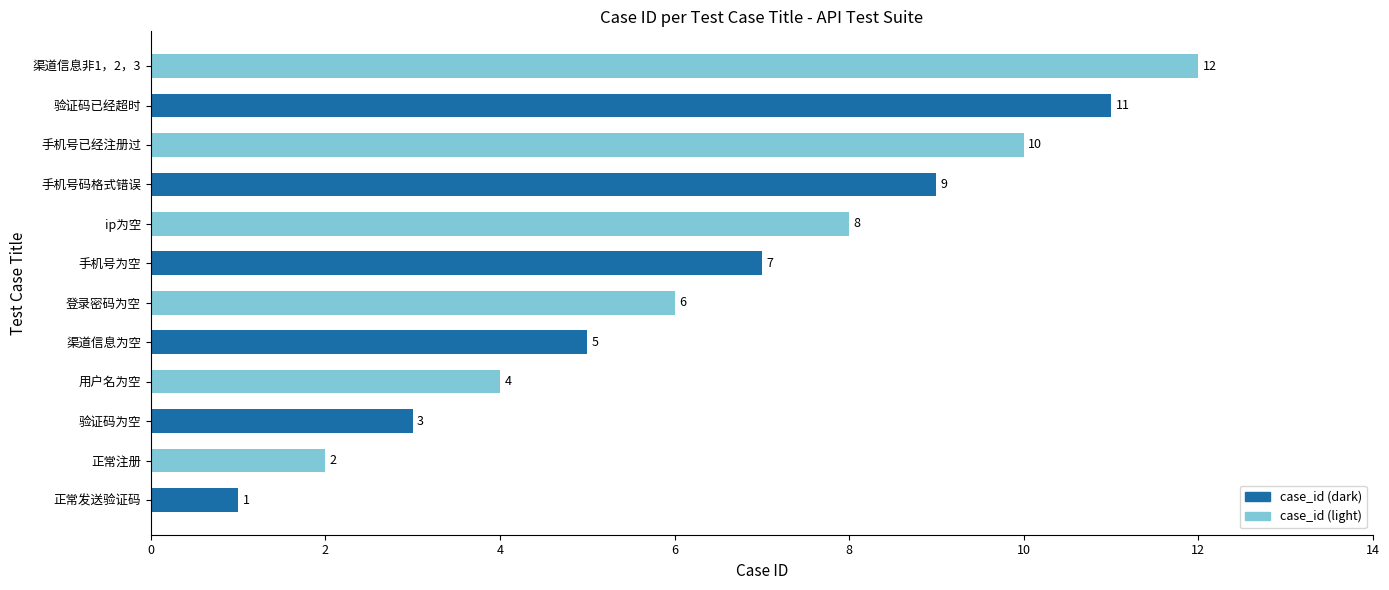

What is the difference between the maximum and minimum values?

11